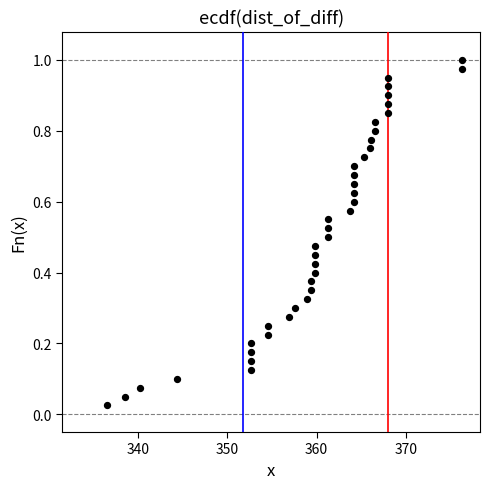

What is the range of X values (max minus min)?

39.8